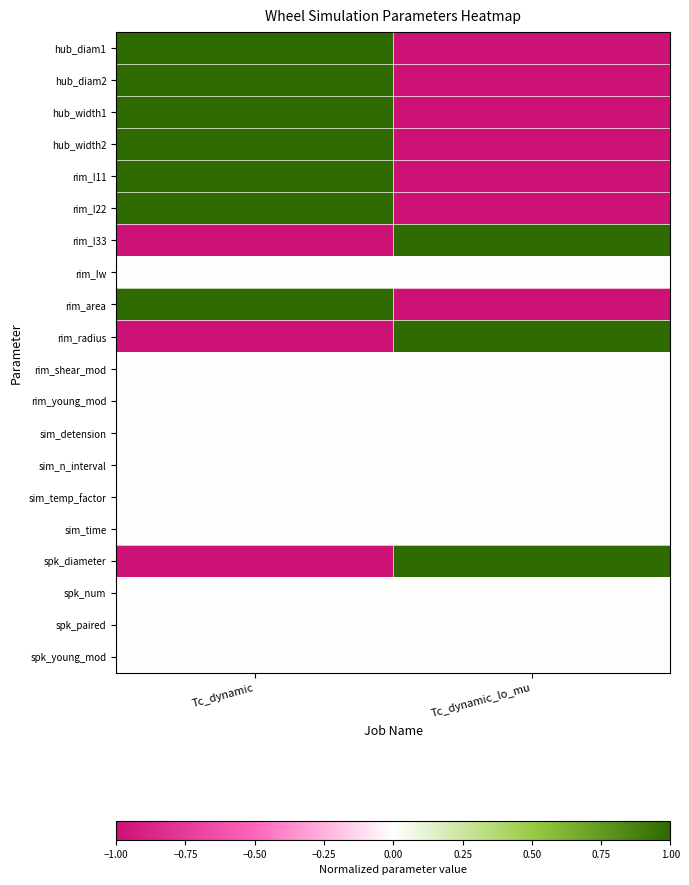

Reading right to left, extract all data points from this chart.

hub_diam1: Tc_dynamic_lo_mu=-1	Tc_dynamic=1
hub_diam2: Tc_dynamic_lo_mu=-1	Tc_dynamic=1
hub_width1: Tc_dynamic_lo_mu=-1	Tc_dynamic=1
hub_width2: Tc_dynamic_lo_mu=-1	Tc_dynamic=1
rim_I11: Tc_dynamic_lo_mu=-1	Tc_dynamic=1
rim_I22: Tc_dynamic_lo_mu=-1	Tc_dynamic=1
rim_I33: Tc_dynamic_lo_mu=1	Tc_dynamic=-1
rim_Iw: Tc_dynamic_lo_mu=0	Tc_dynamic=0
rim_area: Tc_dynamic_lo_mu=-1	Tc_dynamic=1
rim_radius: Tc_dynamic_lo_mu=1	Tc_dynamic=-1
rim_shear_mod: Tc_dynamic_lo_mu=0	Tc_dynamic=0
rim_young_mod: Tc_dynamic_lo_mu=0	Tc_dynamic=0
sim_detension: Tc_dynamic_lo_mu=0	Tc_dynamic=0
sim_n_interval: Tc_dynamic_lo_mu=0	Tc_dynamic=0
sim_temp_factor: Tc_dynamic_lo_mu=0	Tc_dynamic=0
sim_time: Tc_dynamic_lo_mu=0	Tc_dynamic=0
spk_diameter: Tc_dynamic_lo_mu=1	Tc_dynamic=-1
spk_num: Tc_dynamic_lo_mu=0	Tc_dynamic=0
spk_paired: Tc_dynamic_lo_mu=0	Tc_dynamic=0
spk_young_mod: Tc_dynamic_lo_mu=0	Tc_dynamic=0